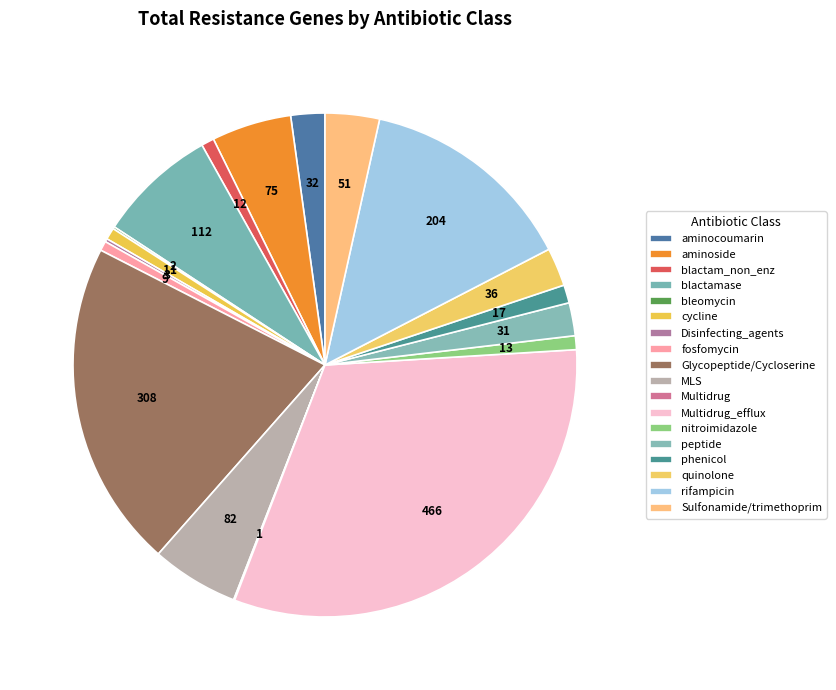

True or false: MLS accounts for 19% of the total.

False